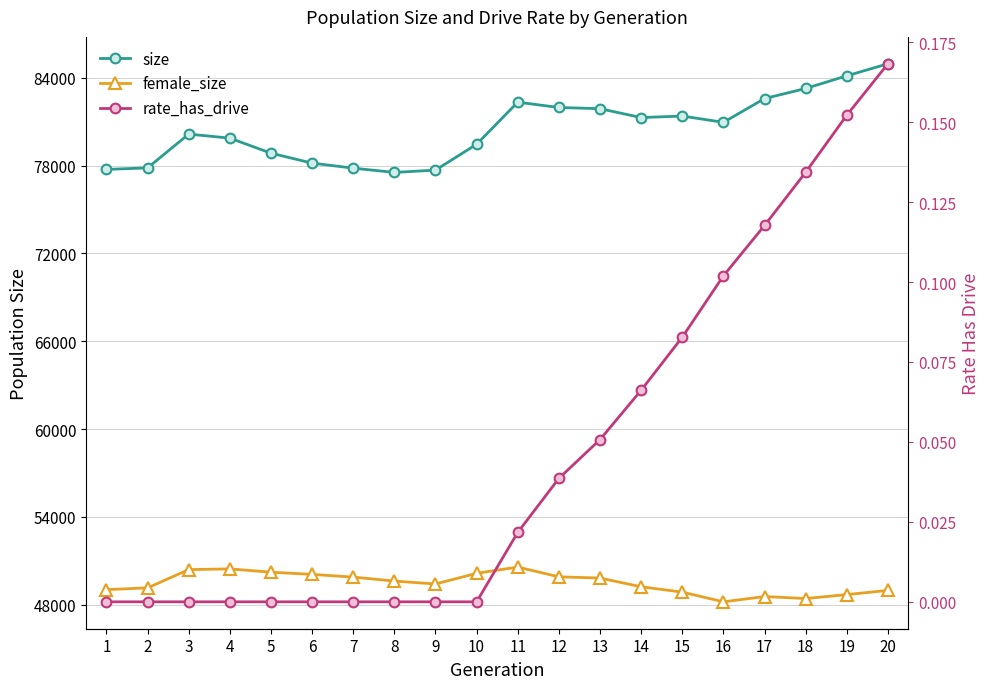

At which category is the sum across all series the highest?

20